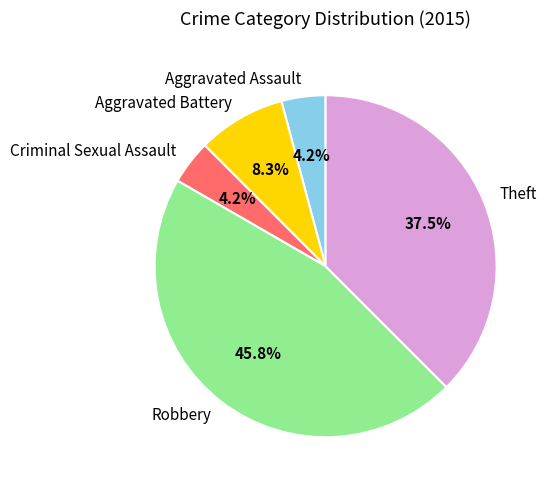

Which category has the biggest portion of the pie?

Robbery